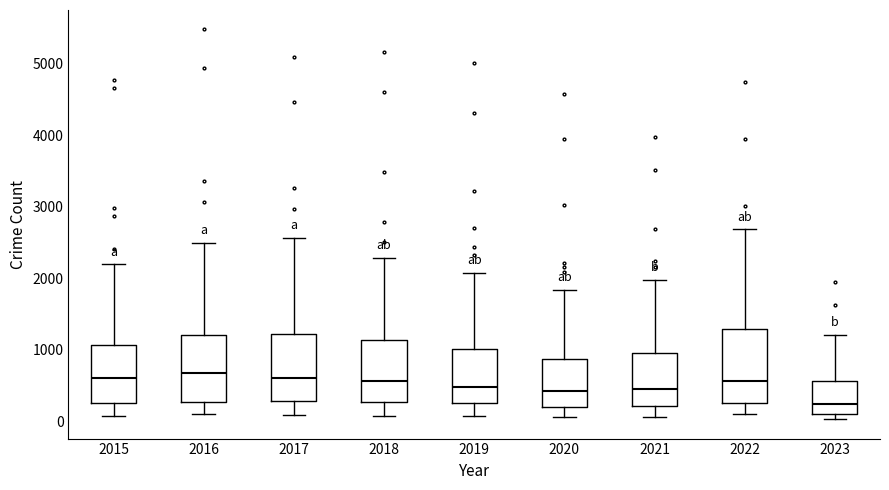

Where is the lower edge of the box at x = 2017 on the y-axis? The values are not printed on the chart, so give them approximately, as read against the axis.

300